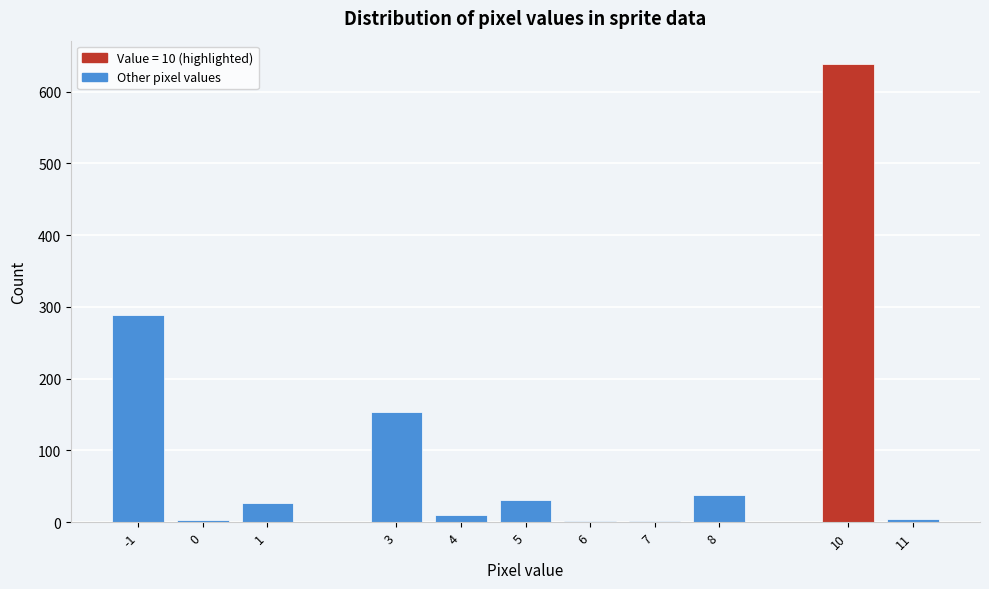

What is the change in value from -1 to 8?

-251